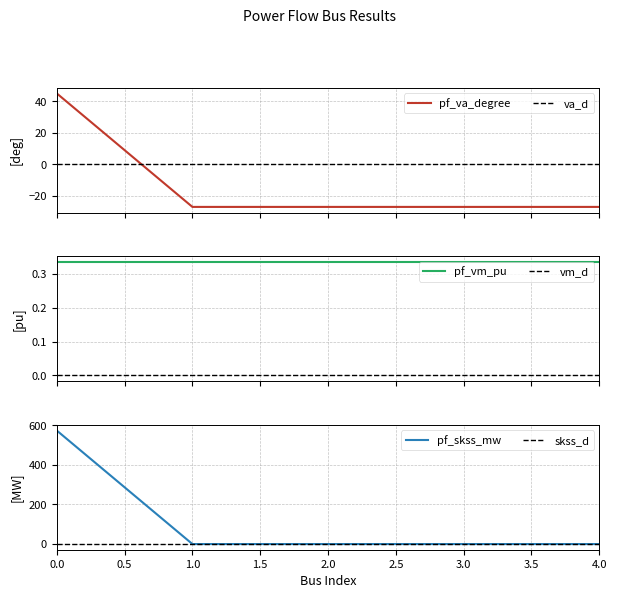

What is the minimum value for pf_va_degree?

-27.0